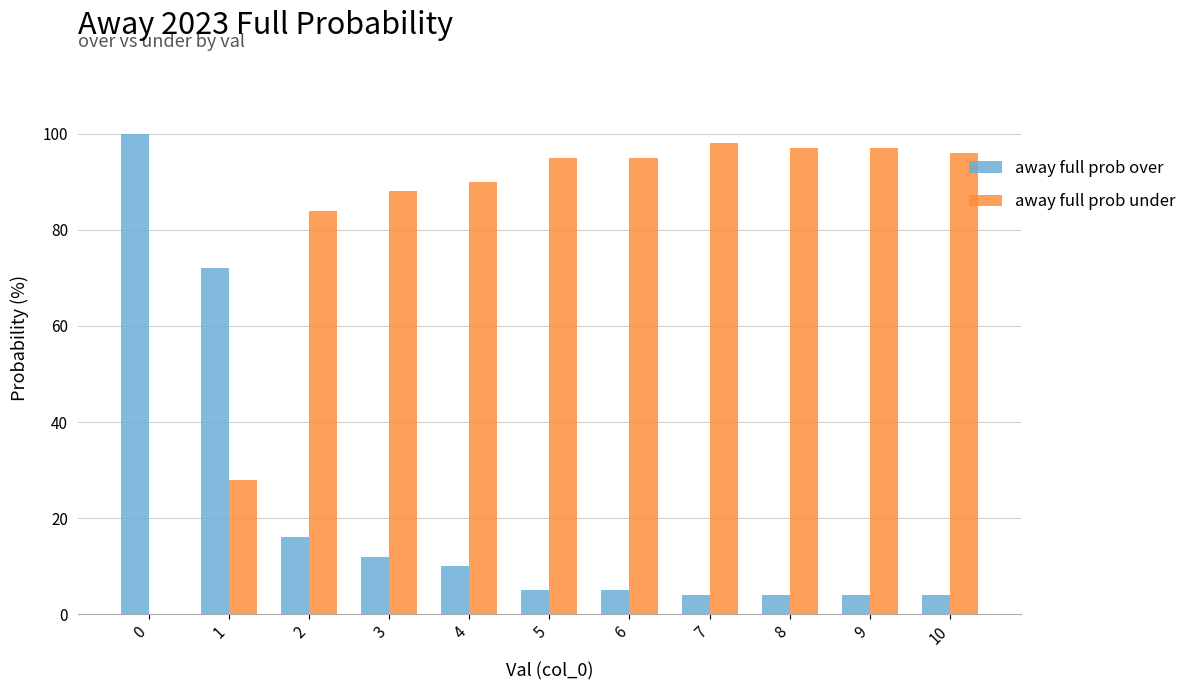

The away full prob over series shows 72 at 1. True or false?

True